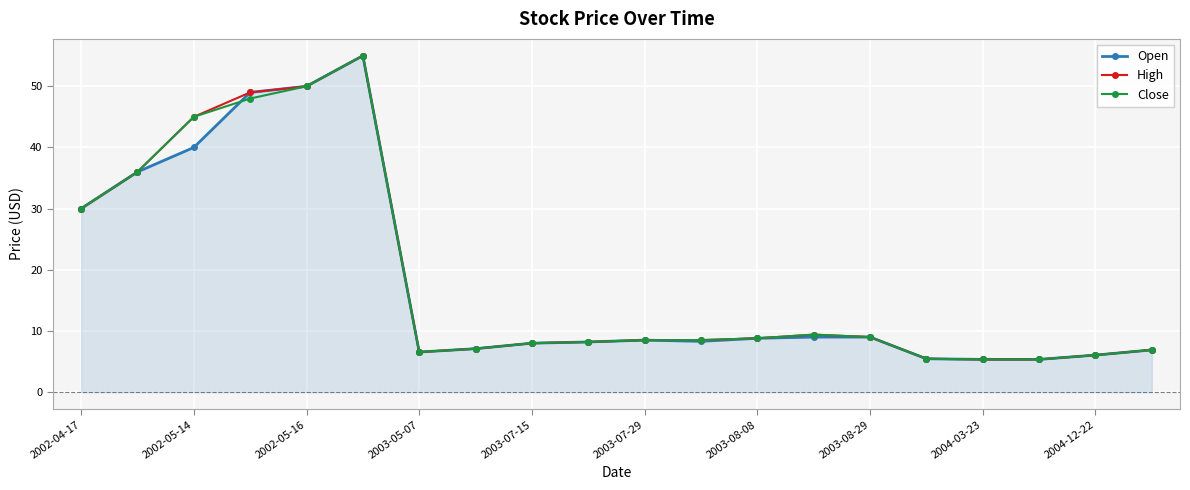

At how many categories does at least one series exceed 38?

4